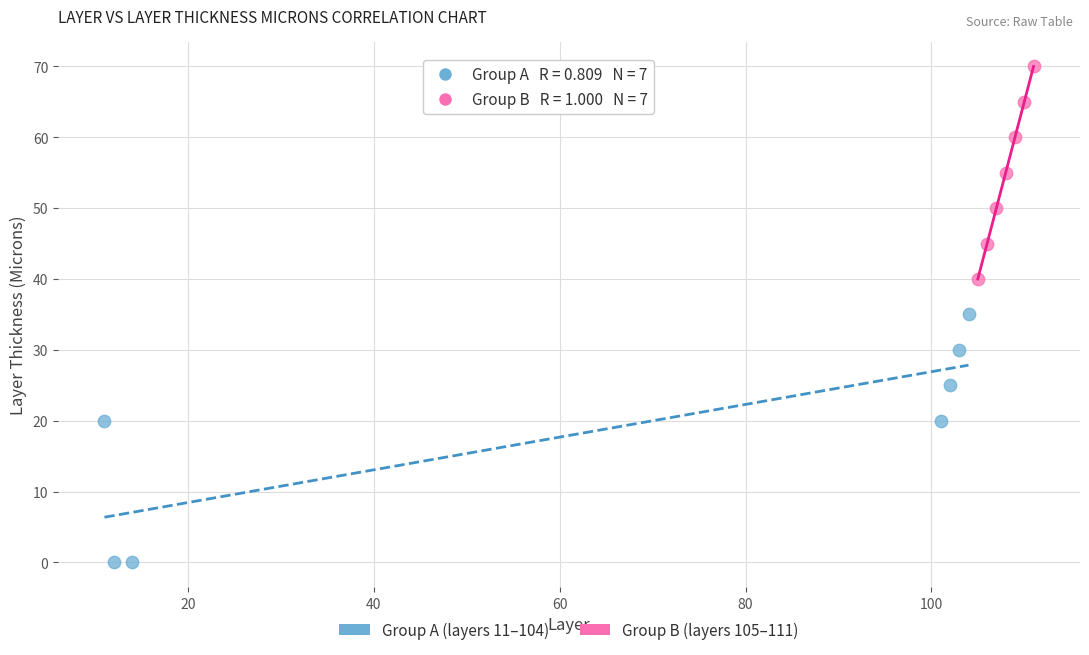

Which series reaches the minimum Y coordinate?

Group A (layers 11–104)